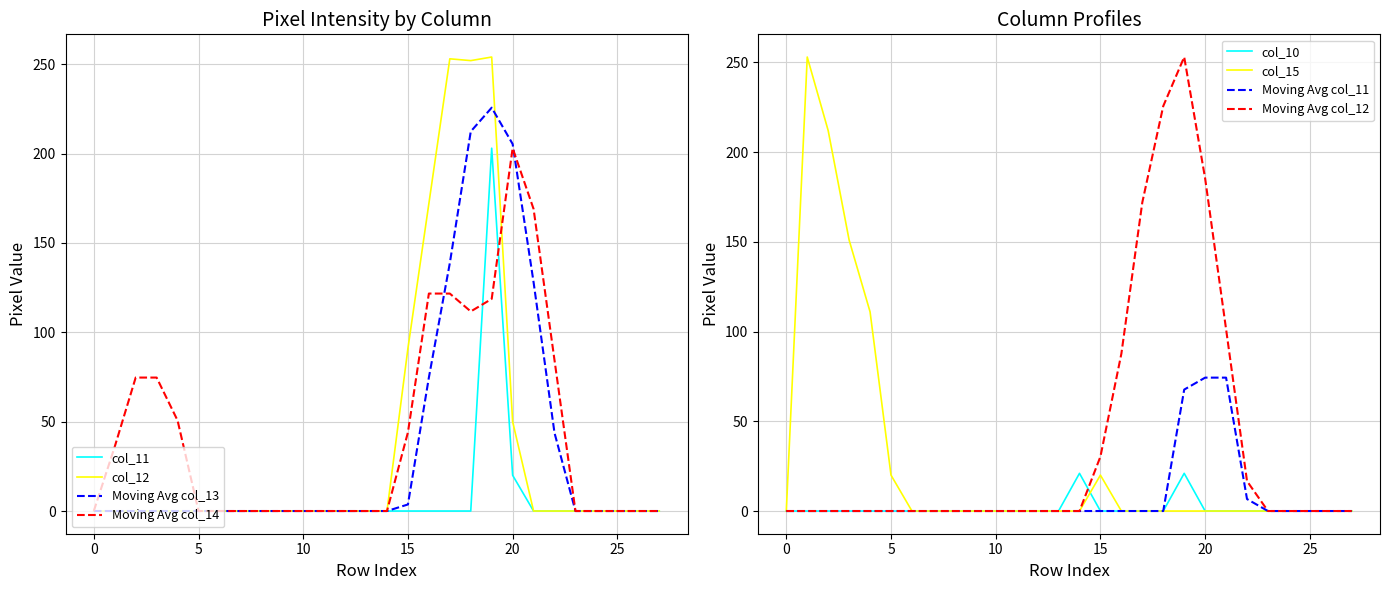

Rank the series at 7 from lowest to highest value.

col_11, col_12, col_10, col_15